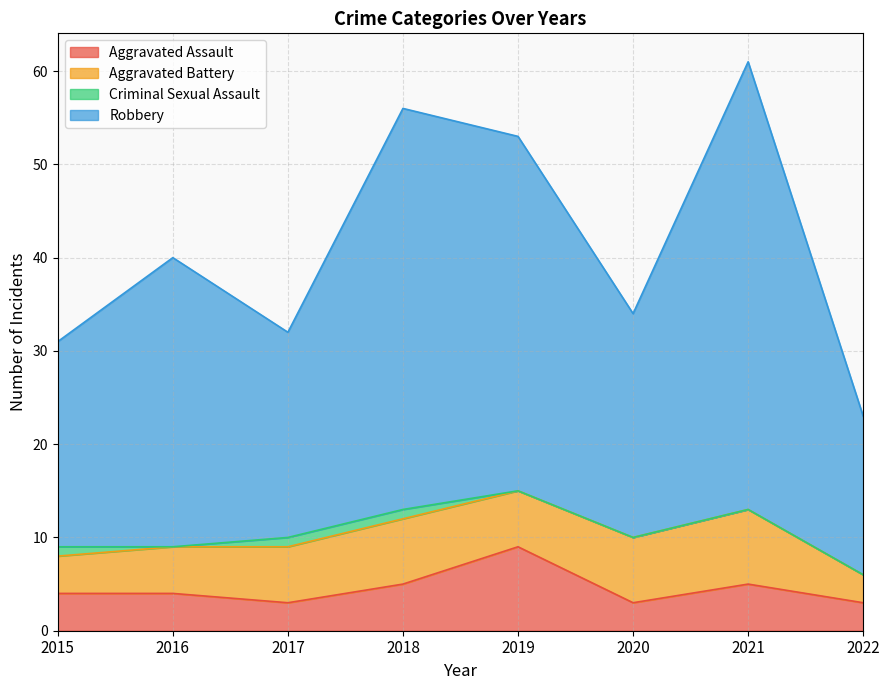

What is the maximum value for Aggravated Assault?

9